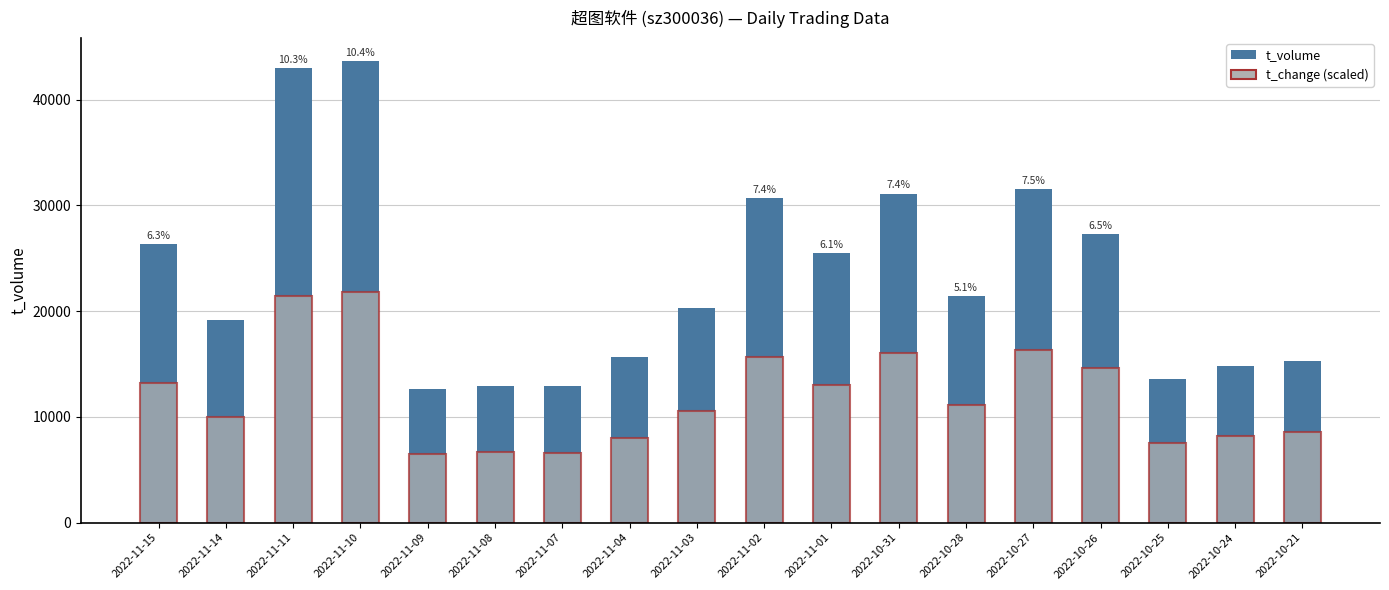

List the labels in order of t_change (scaled) value, smallest first.

2022-11-09, 2022-11-07, 2022-11-08, 2022-10-25, 2022-11-04, 2022-10-24, 2022-10-21, 2022-11-14, 2022-11-03, 2022-10-28, 2022-11-01, 2022-11-15, 2022-10-26, 2022-11-02, 2022-10-31, 2022-10-27, 2022-11-11, 2022-11-10